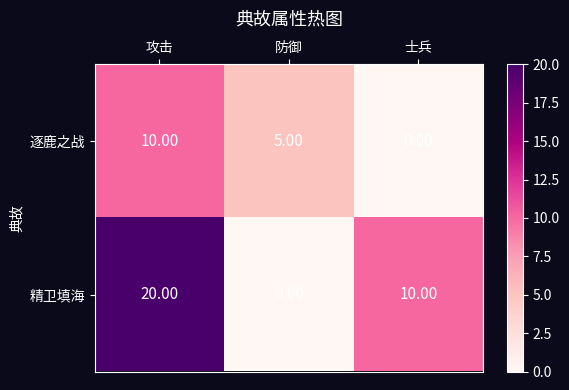

What is the spread (max minus min) of values at 士兵?

10